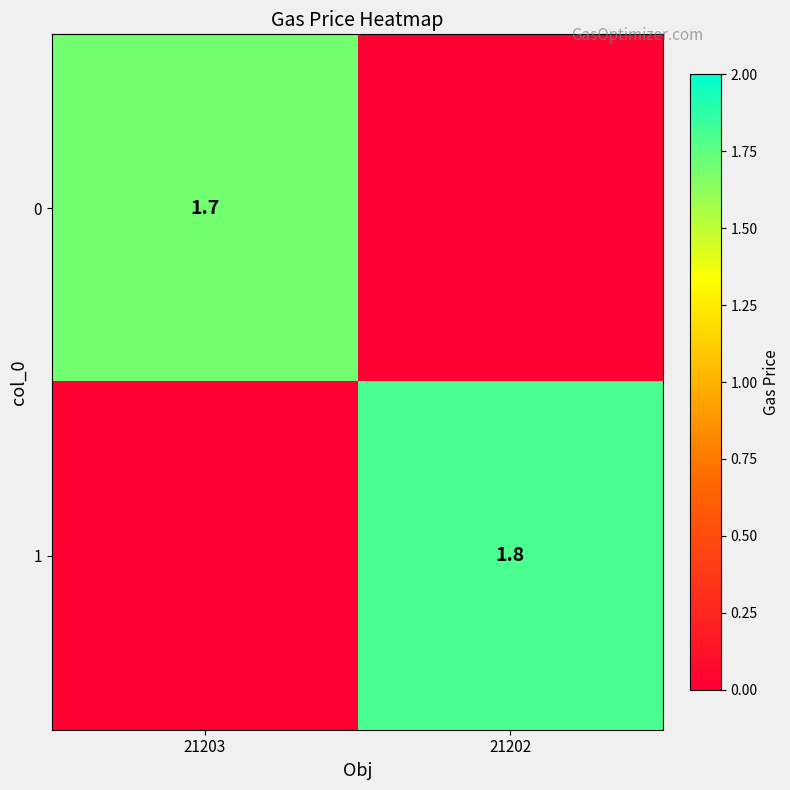

Is it true that 1 equals 1.8 at 21202?

True